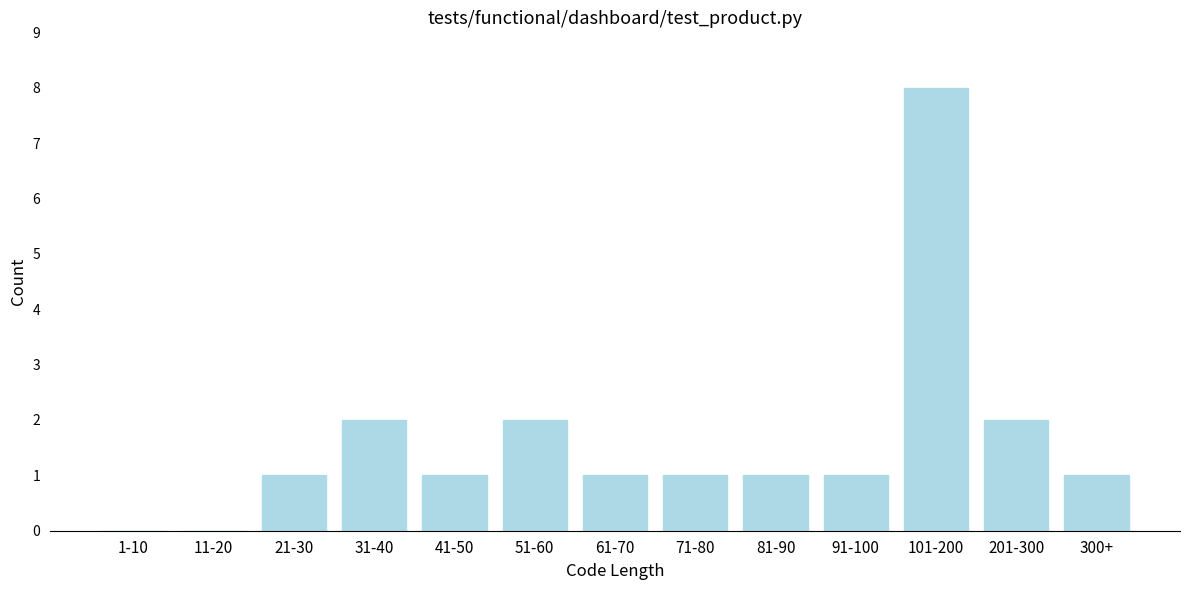

What is the greatest value displayed?

8